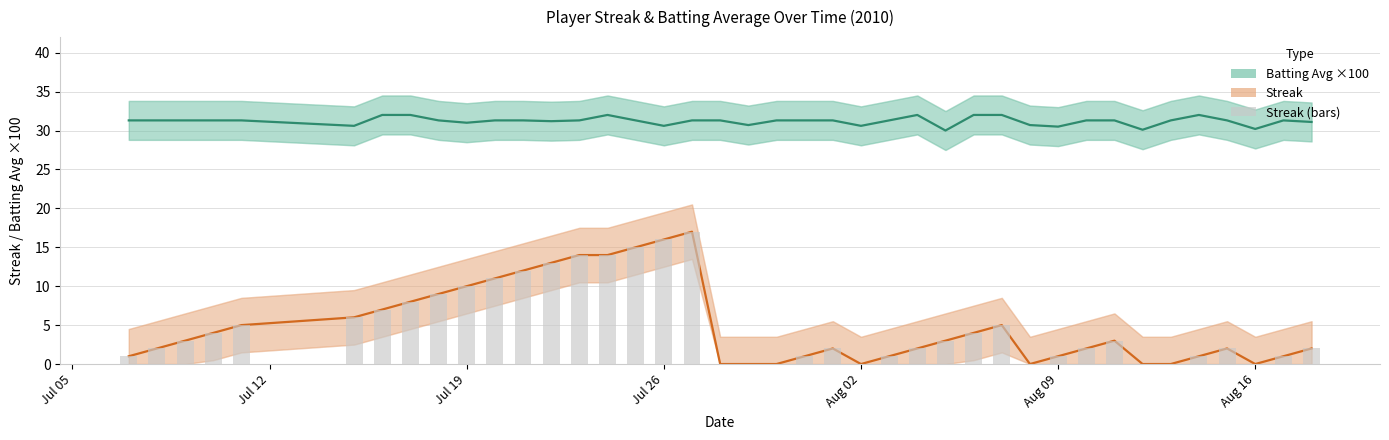

The value of Streak at 19 is 8.4. True or false?

False